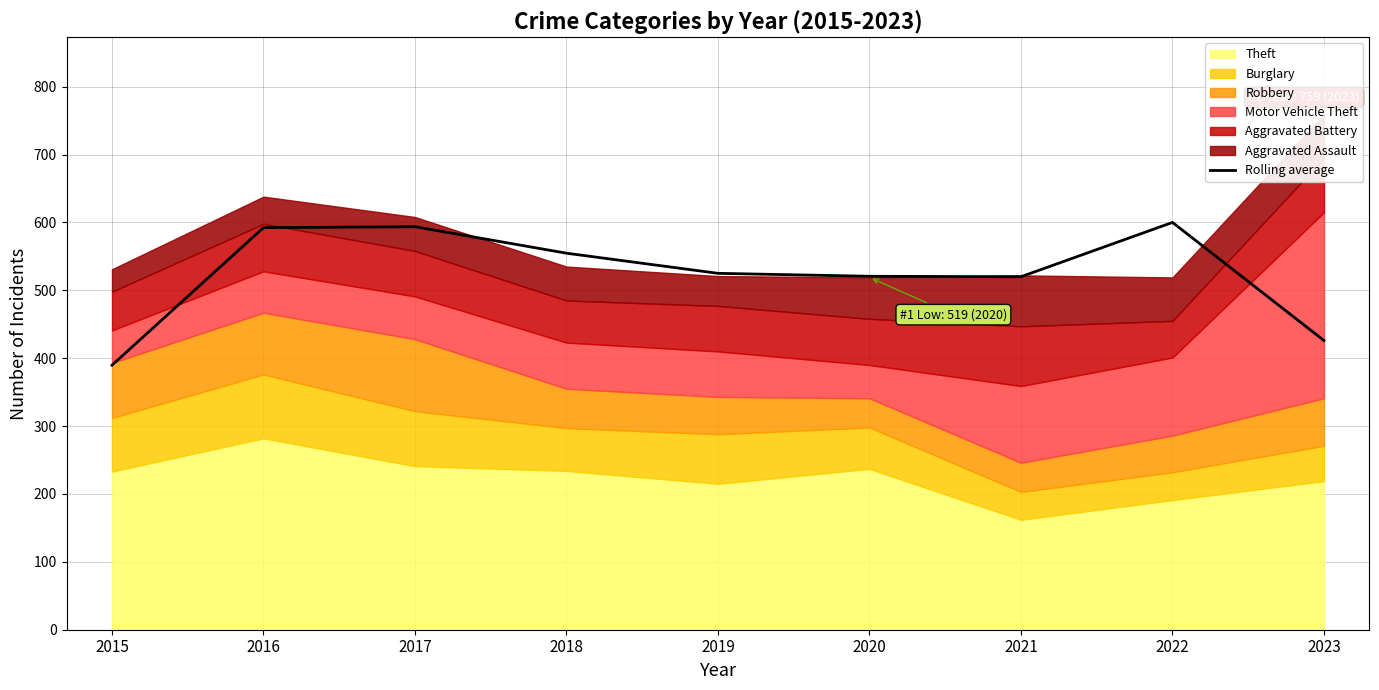

Reading left to right, extract all data points from this chart.

2015=389.7	2016=592.3	2017=593.7	2018=554.7	2019=525.0	2020=520.7	2021=520.0	2022=600.0	2023=426.0